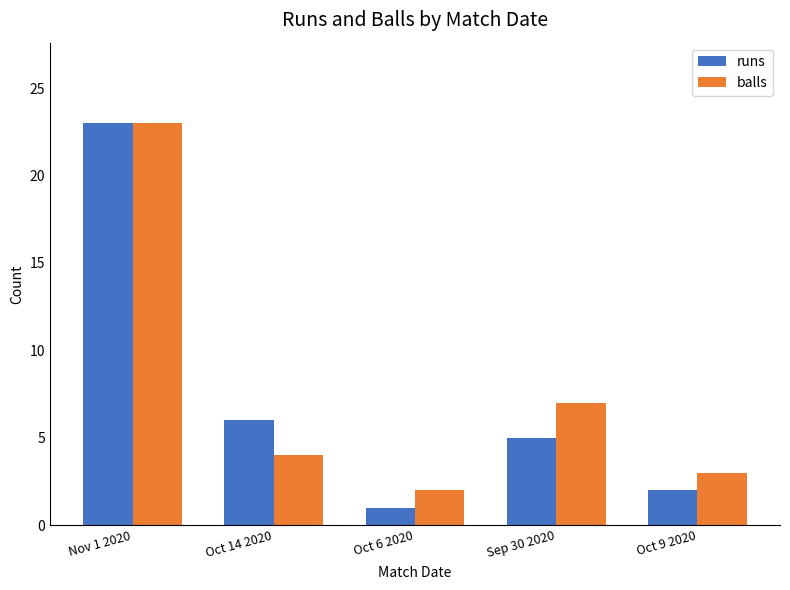

What are all the series names shown in the legend?

runs, balls